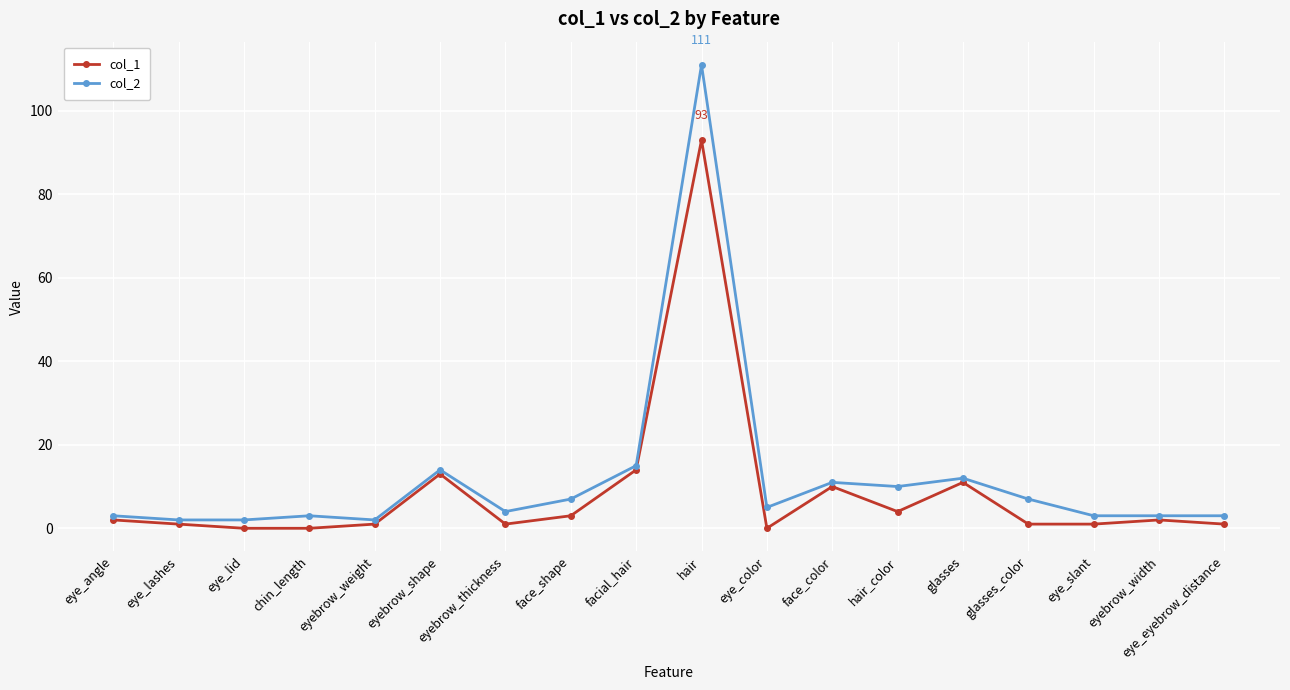

Is the value of col_2 at eyebrow_width greater than the value of col_1 at eyebrow_shape?

No